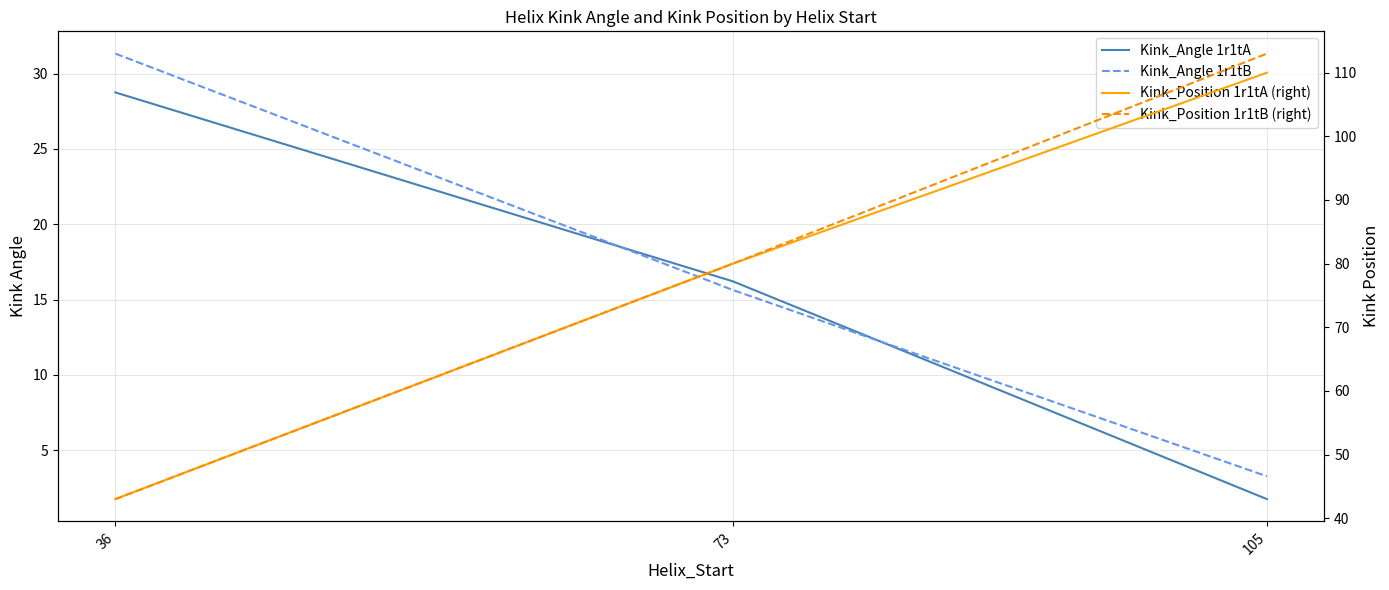

List the labels in order of Kink_Position 1r1tA (right) value, smallest first.

36, 73, 105